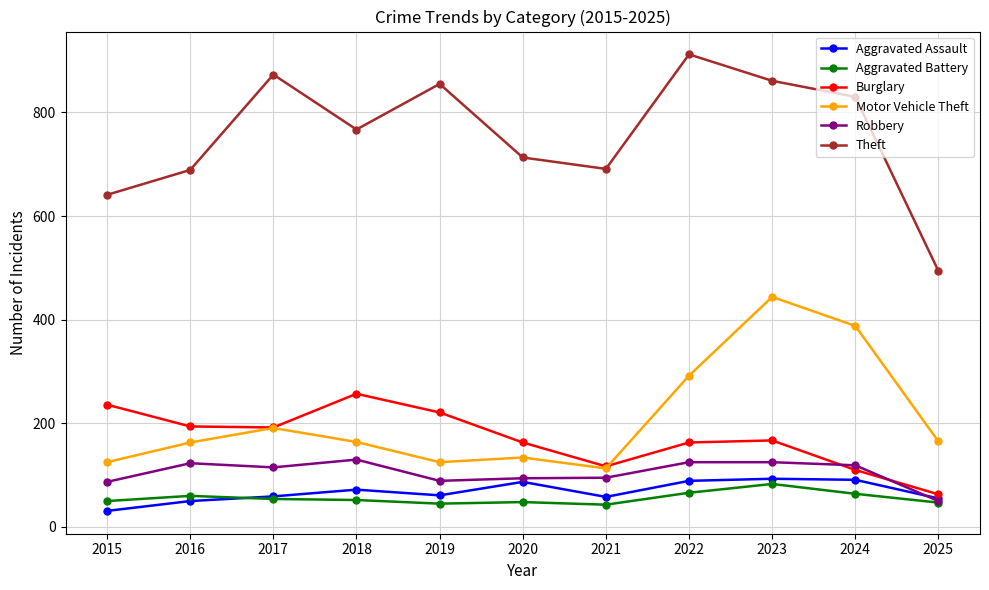

List the series in order of their peak value, lowest first.

Aggravated Battery, Aggravated Assault, Robbery, Burglary, Motor Vehicle Theft, Theft